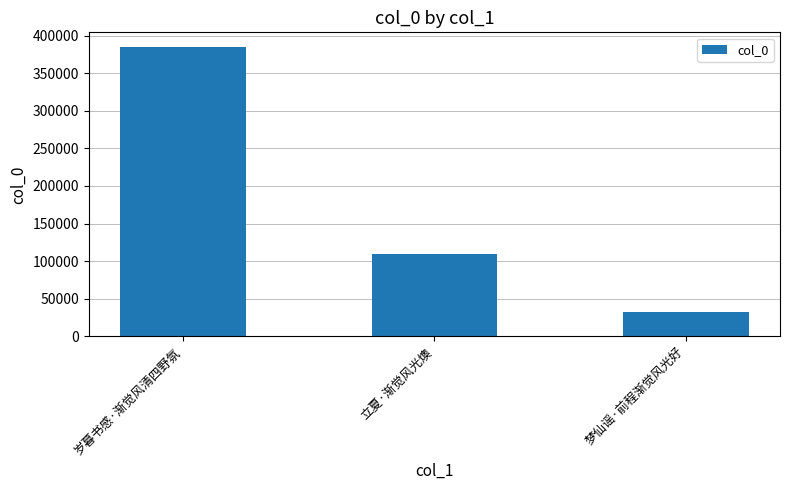

Does the chart contain any negative values?

No